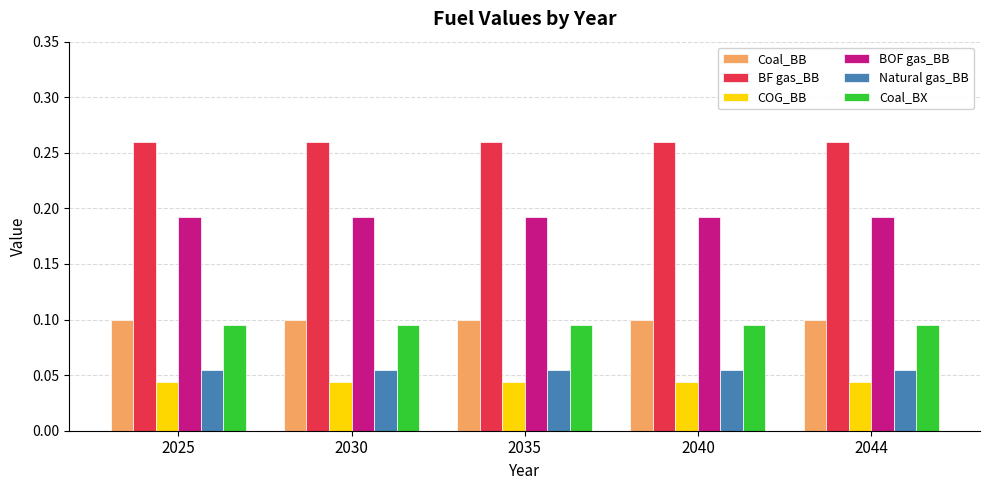

Does the chart contain stacked bars?

No